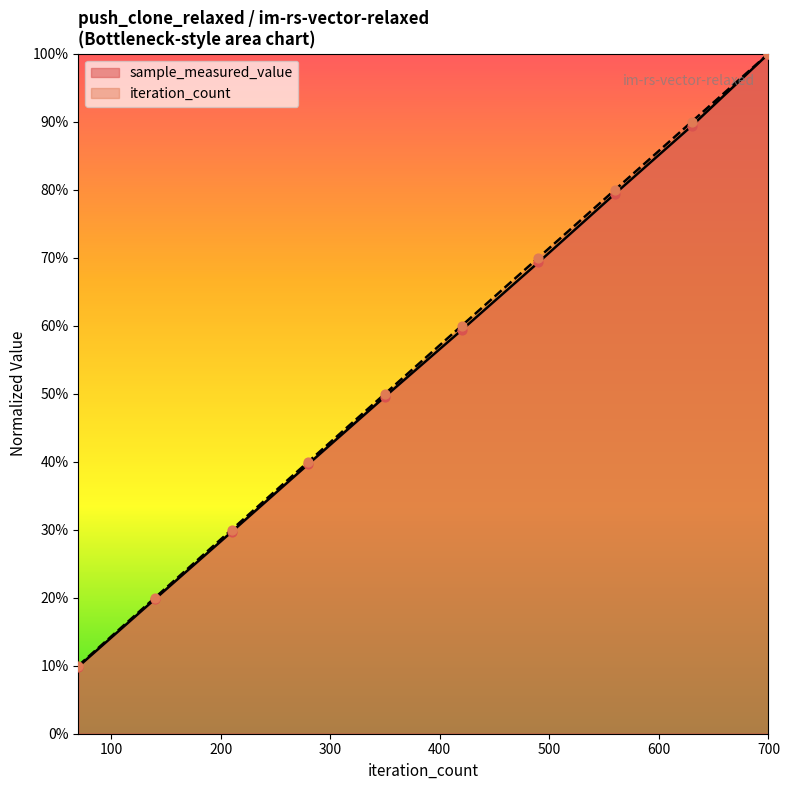

Which series contains the lowest Y value?

sample_measured_value